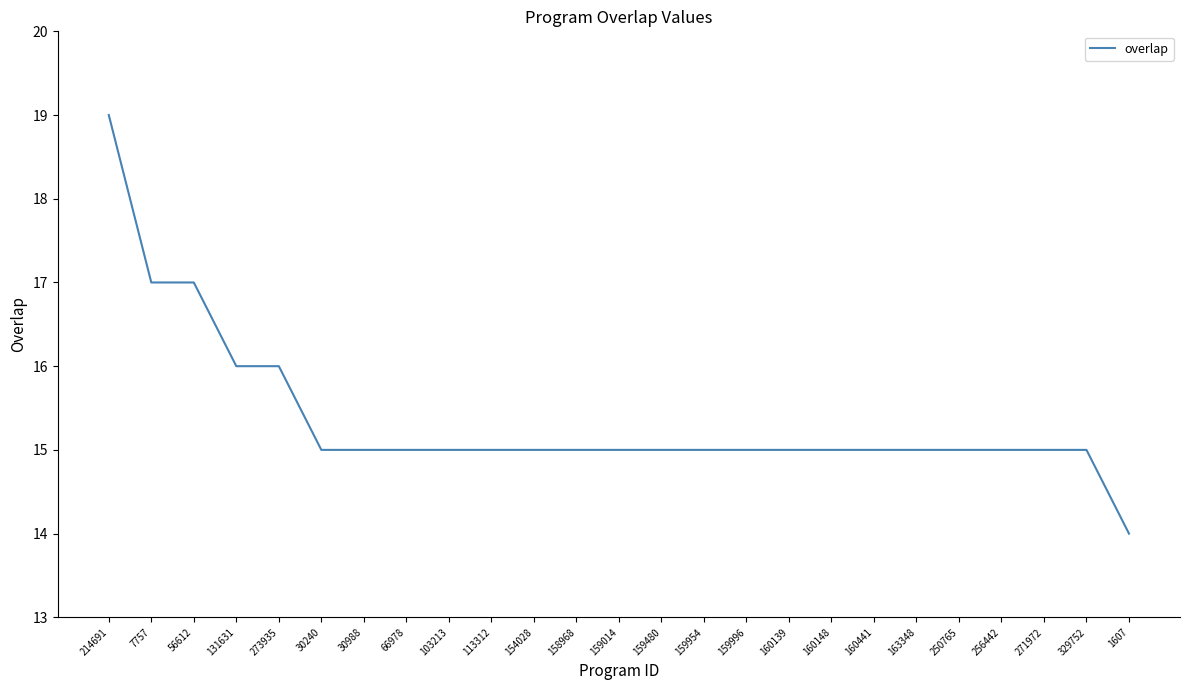

What position from the right is 159996?

10